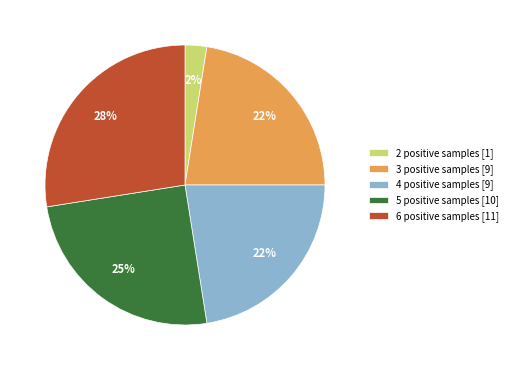

To the nearest percent, what is the average slice percentage?

20%